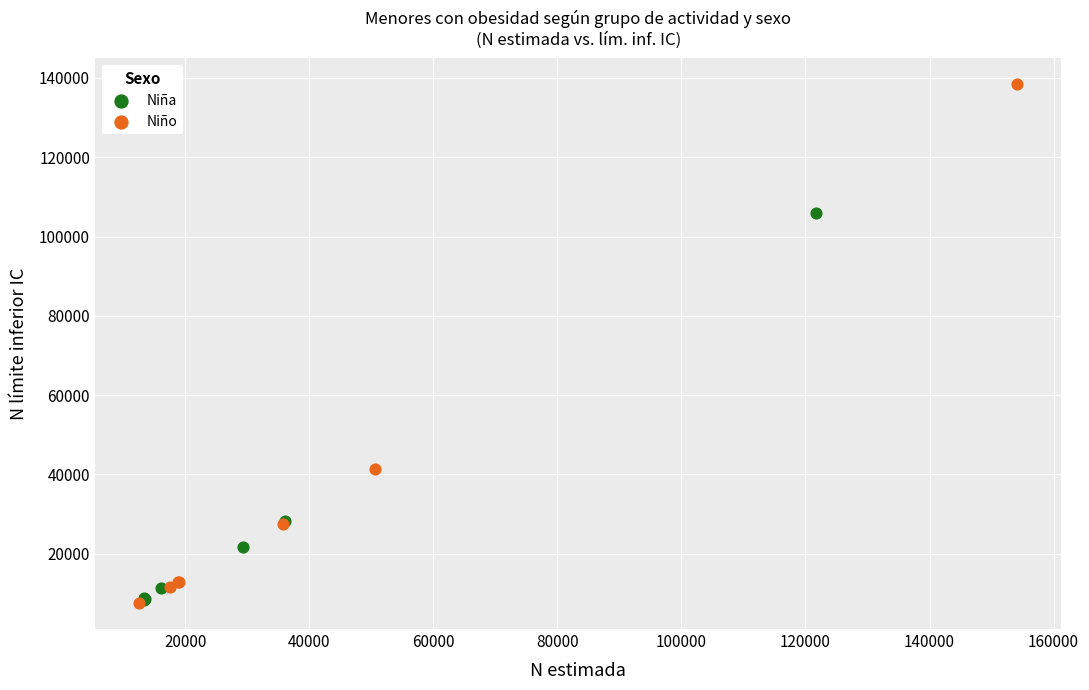

Which series reaches the maximum Y coordinate?

Niño